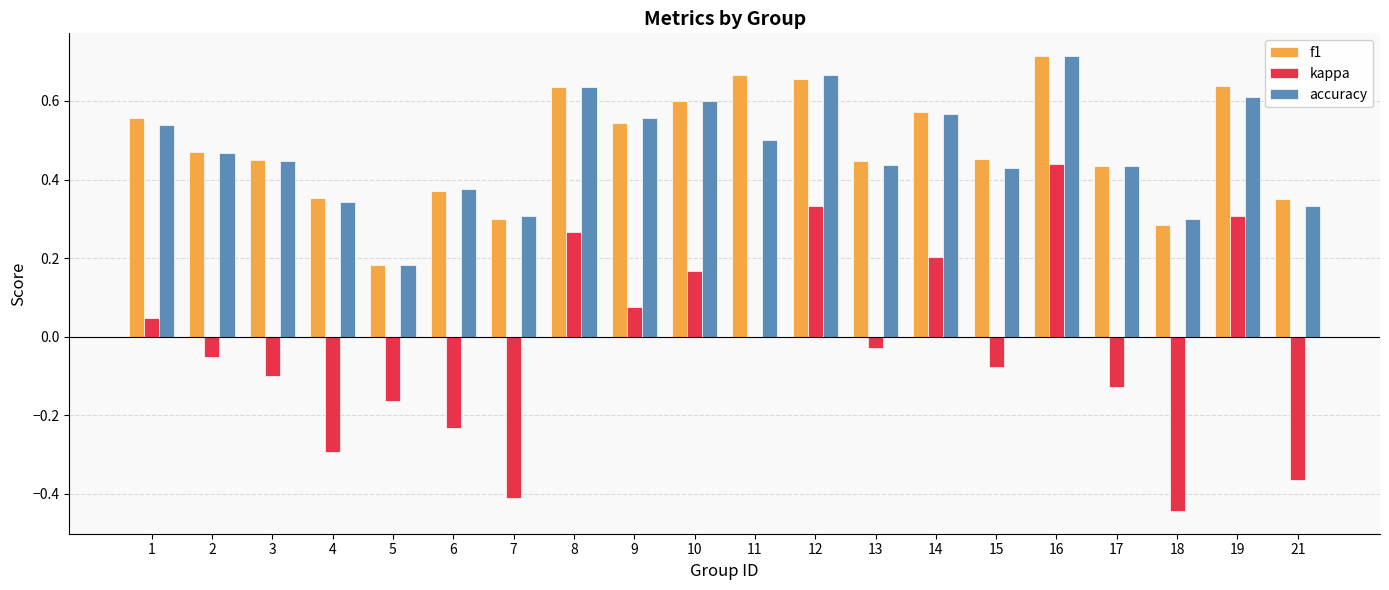

True or false: kappa has a value of 0.1 at 8.

False